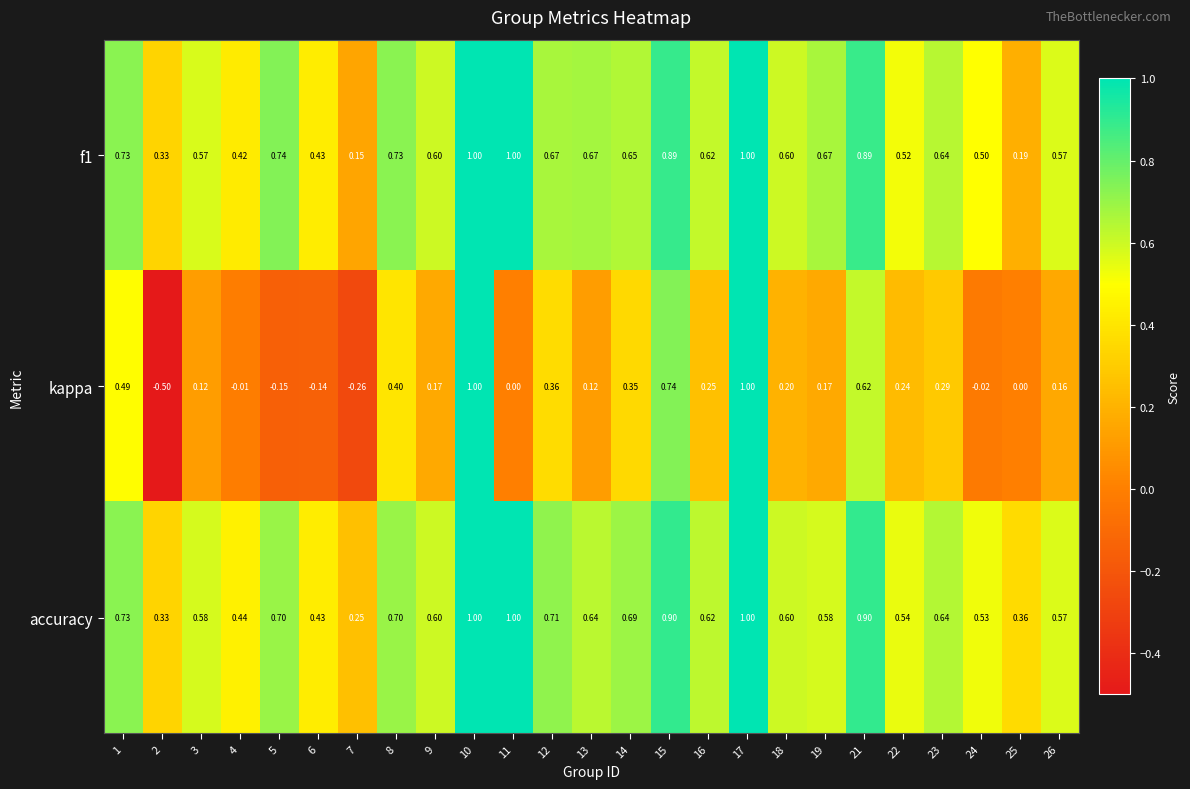

Which series has the largest total across all categories?

accuracy